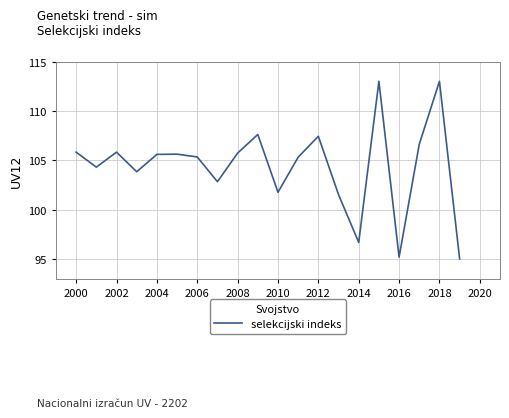

What is the difference between the maximum and minimum values?

18.0